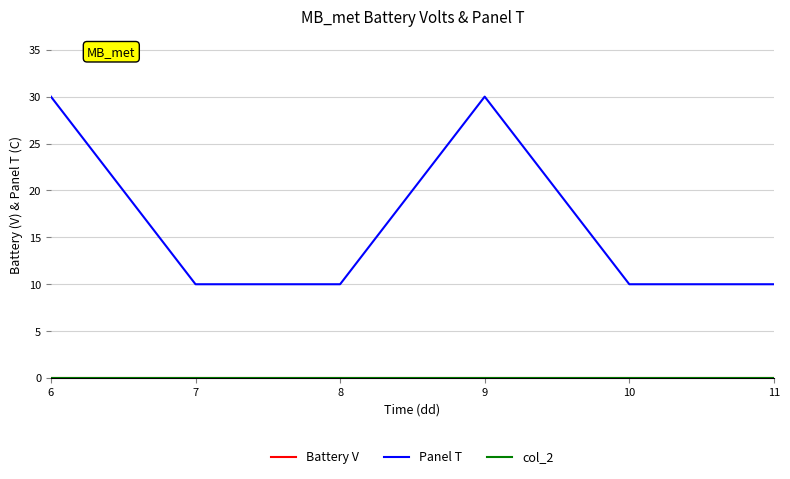

Does the chart have visible grid lines?

Yes